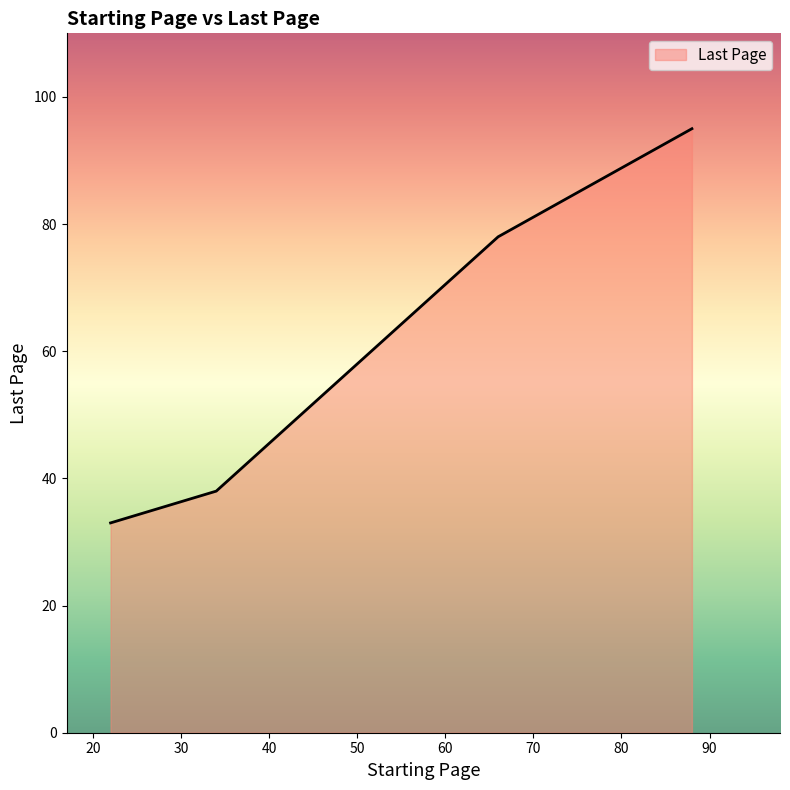

Does the chart have visible grid lines?

No